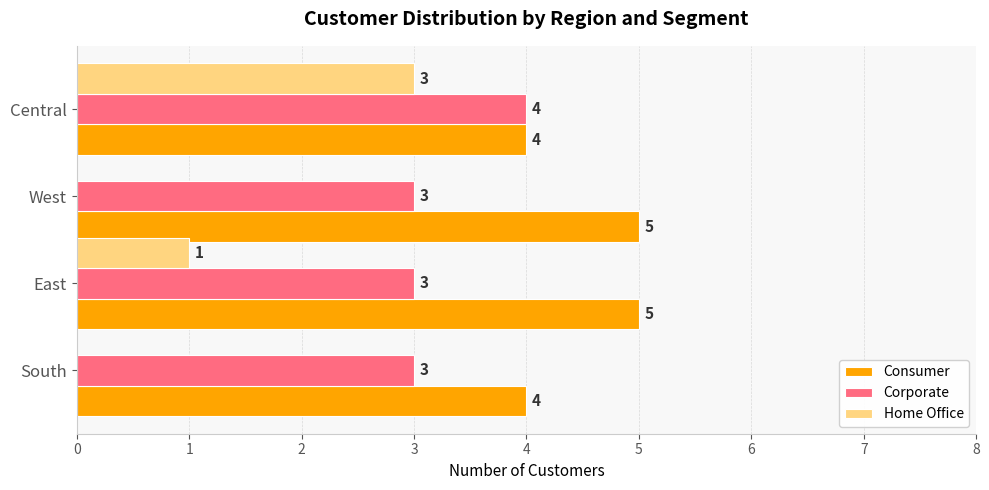

What is the sum of all Consumer values?

18